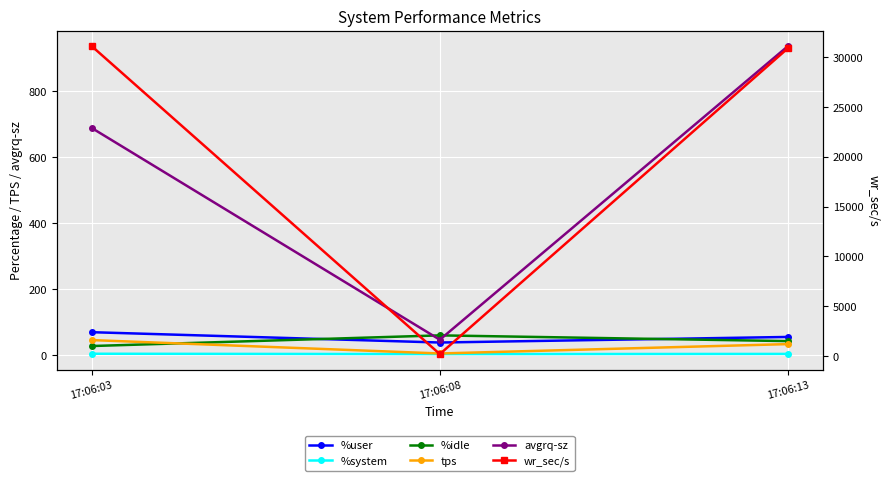

Is it true that tps equals 9.5 at 17:06:13?

False